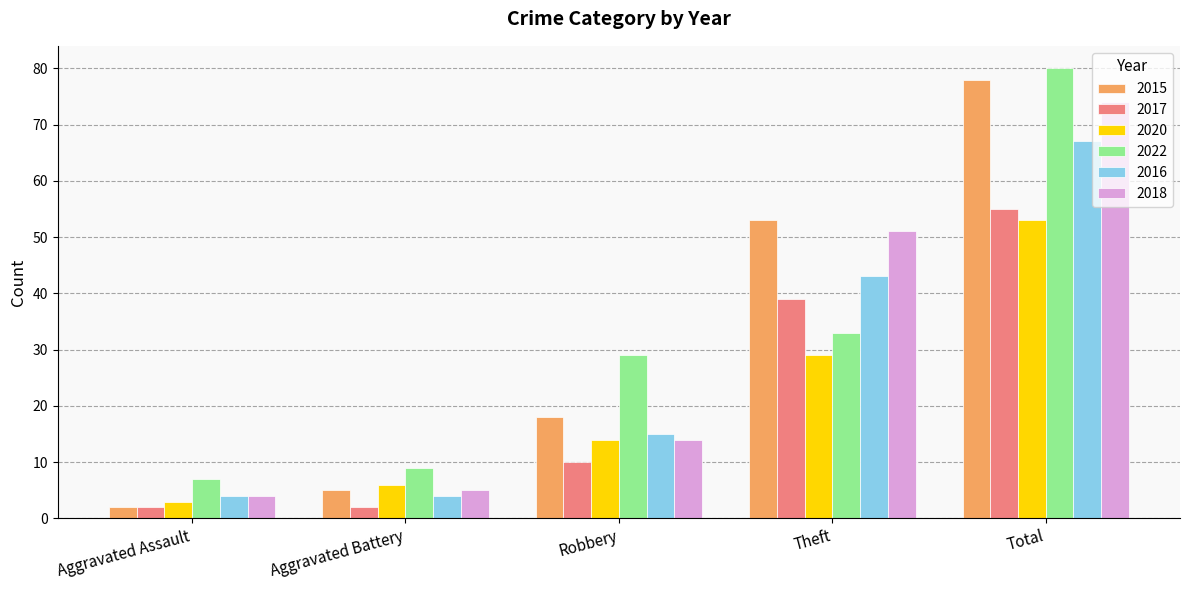

What is the difference between the highest and lowest values at Total?

27